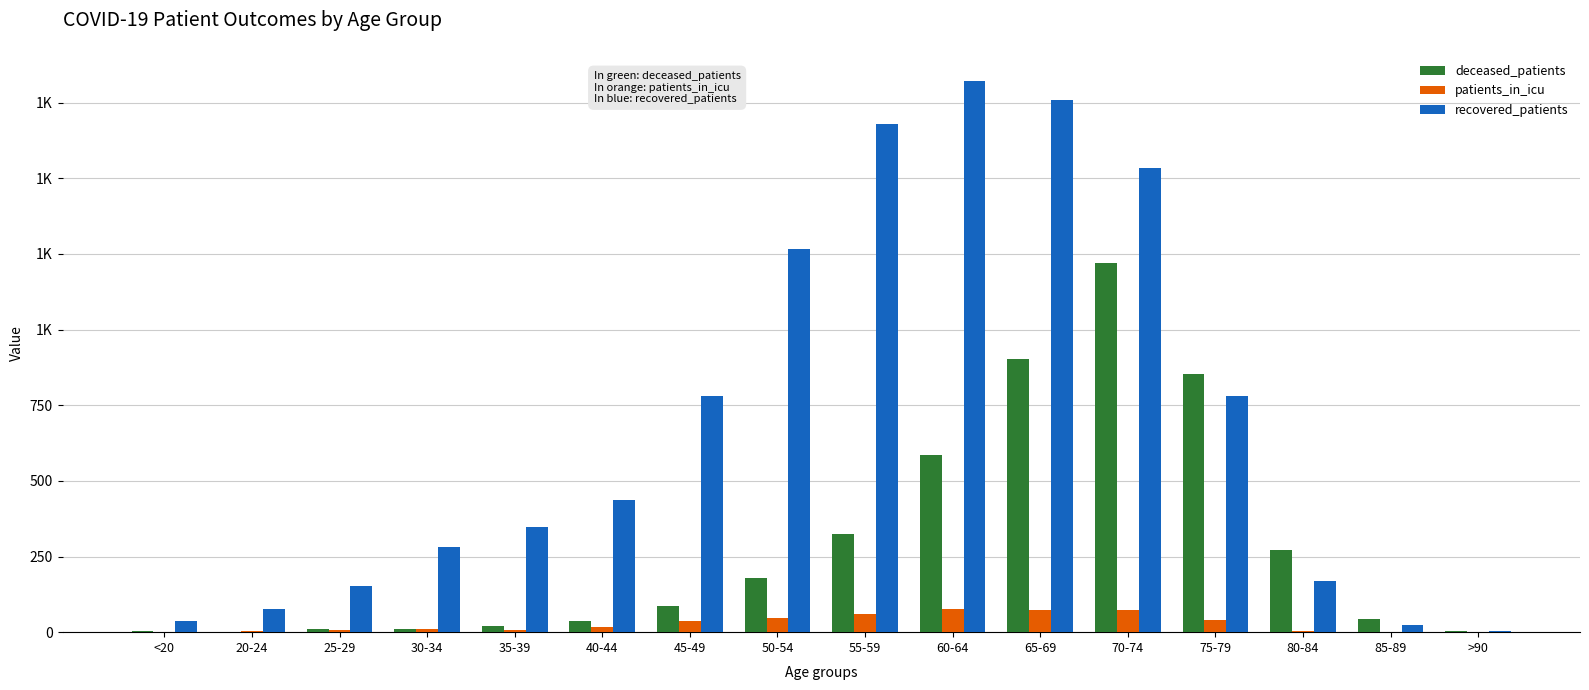

Does the chart contain stacked bars?

No